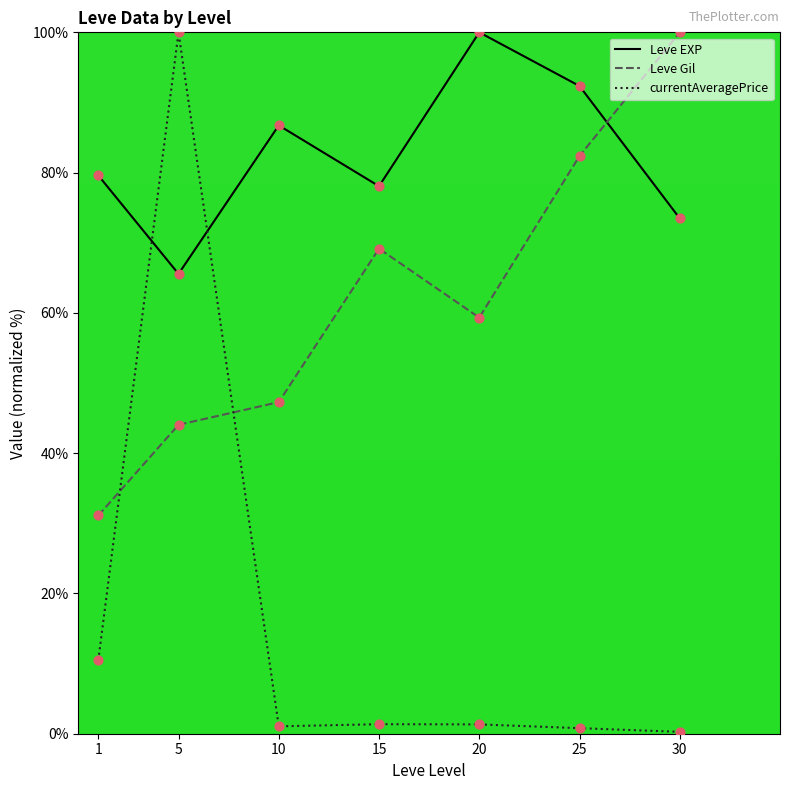

Which series changed the most between 1 and 15?

Leve Gil